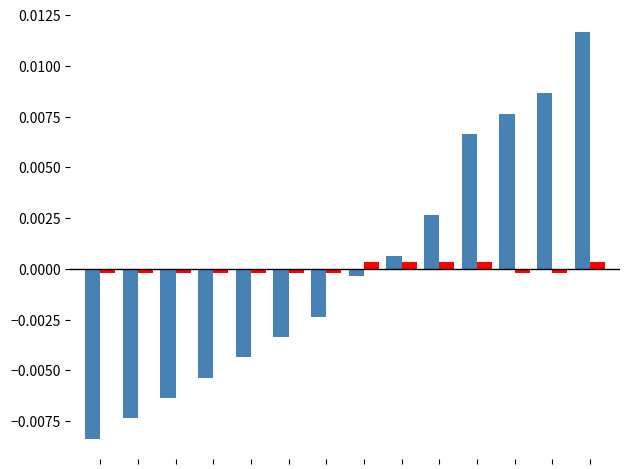

How many data points does each series have?

14